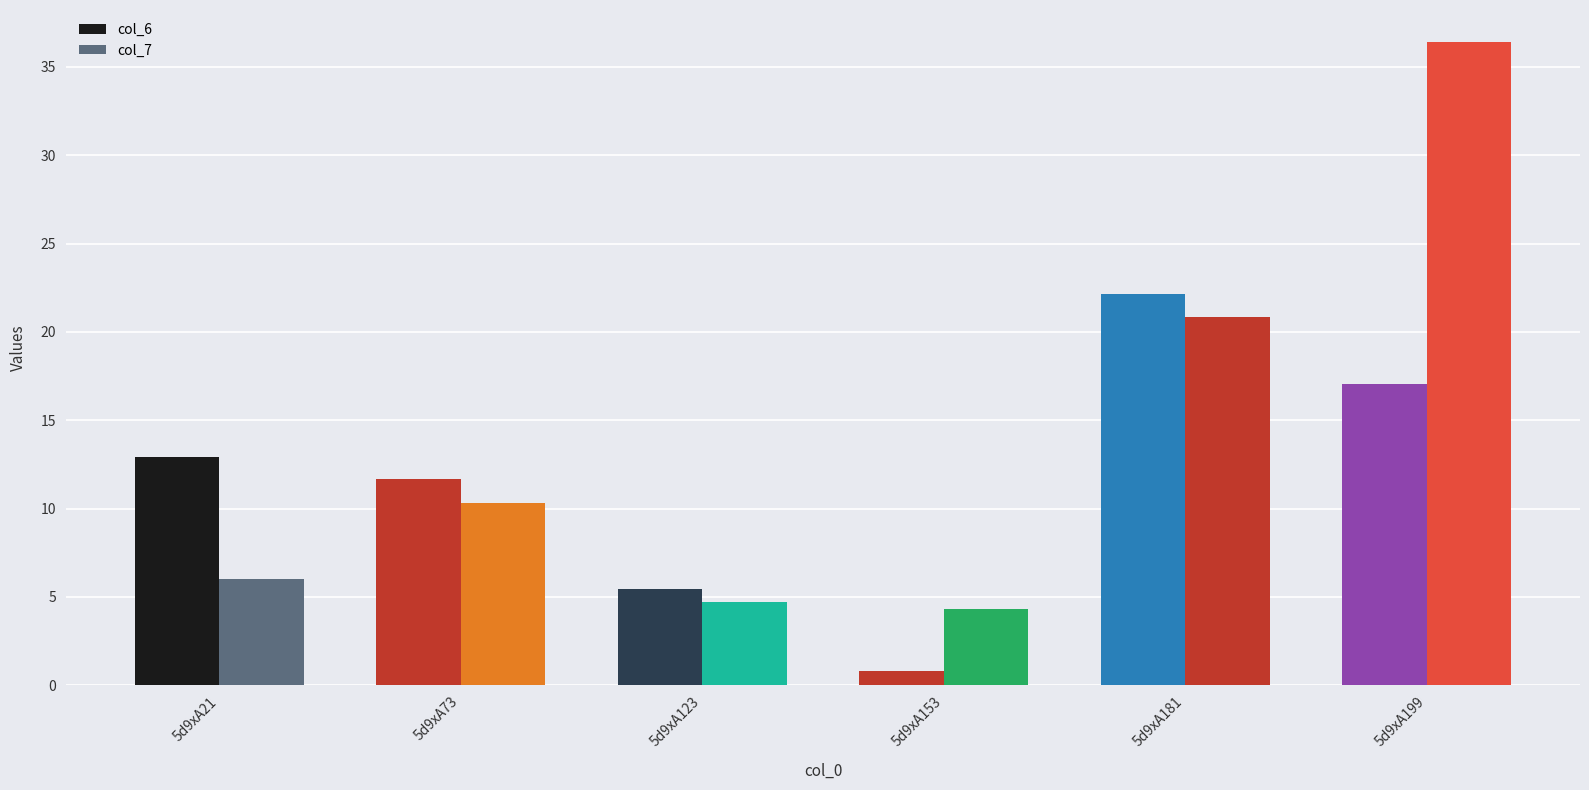

The col_6 series shows 11.7 at 5d9xA73. True or false?

True